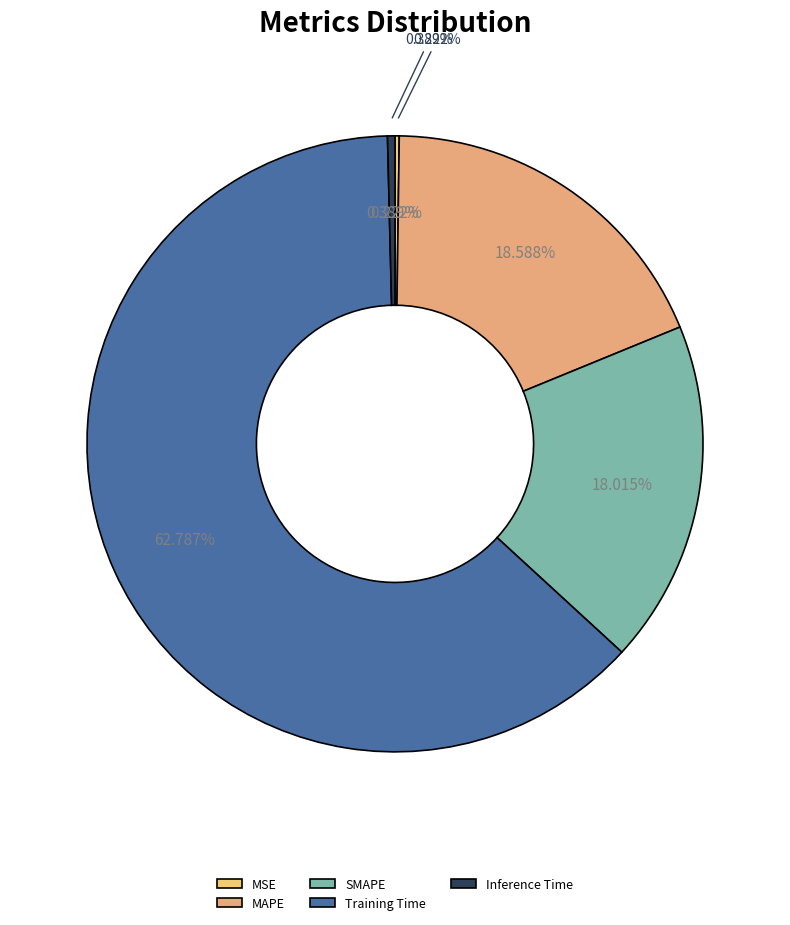

Which slice represents more than half of the pie?

Training Time